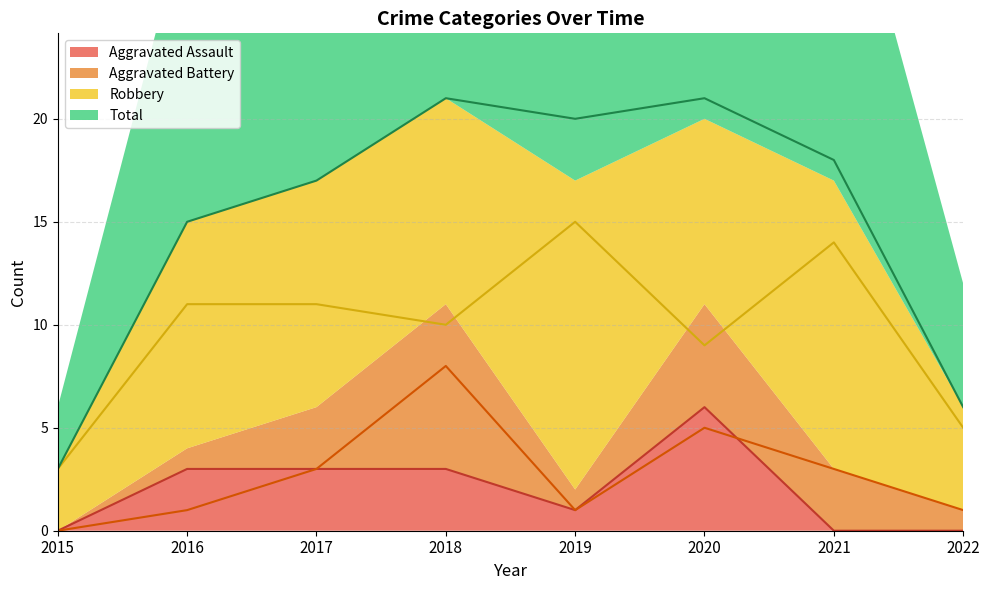

What are all the series names shown in the legend?

Aggravated Assault, Aggravated Battery, Robbery, Total